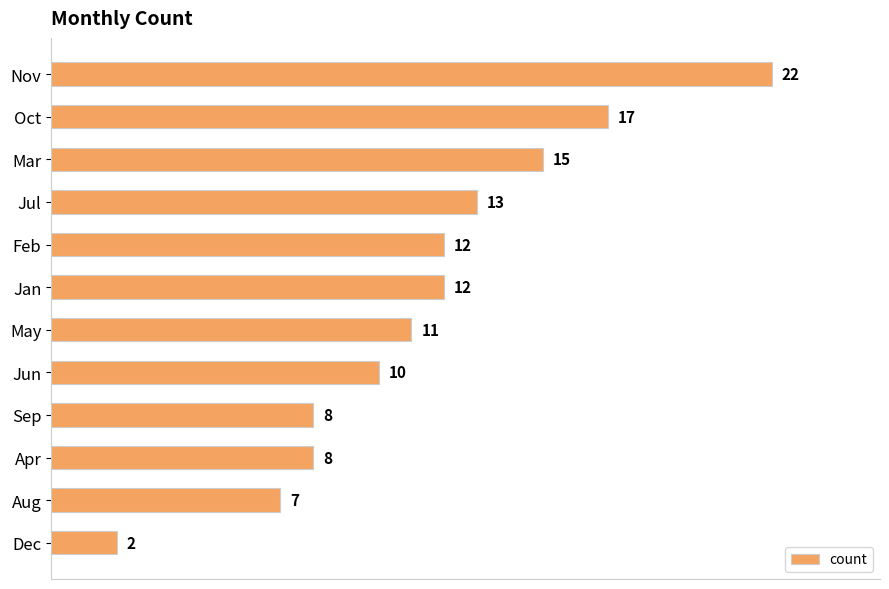

True or false: the data shows 10 at Jun.

True